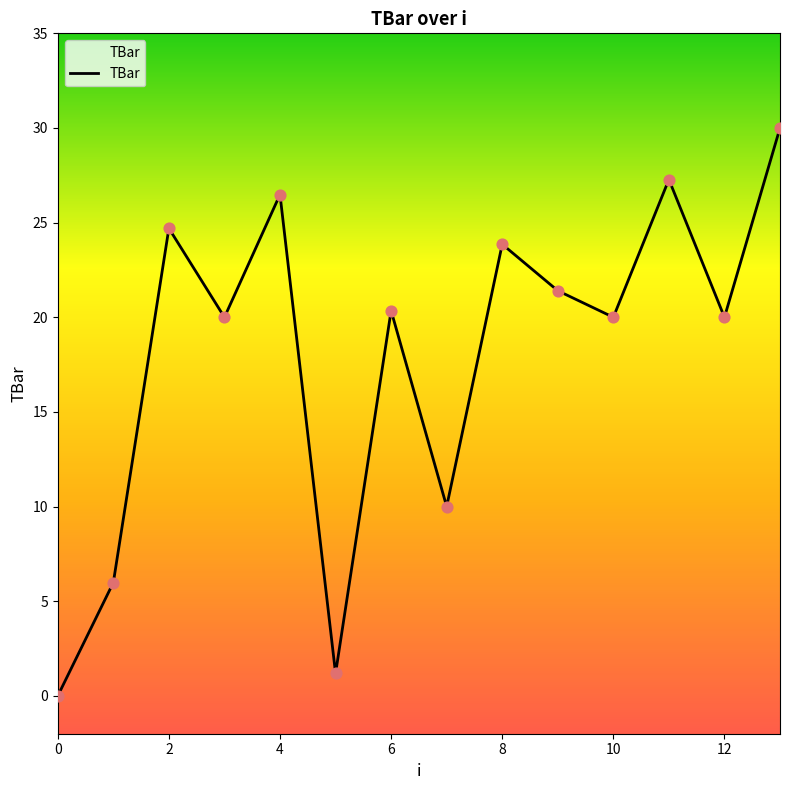

What is the greatest value displayed?

30.0